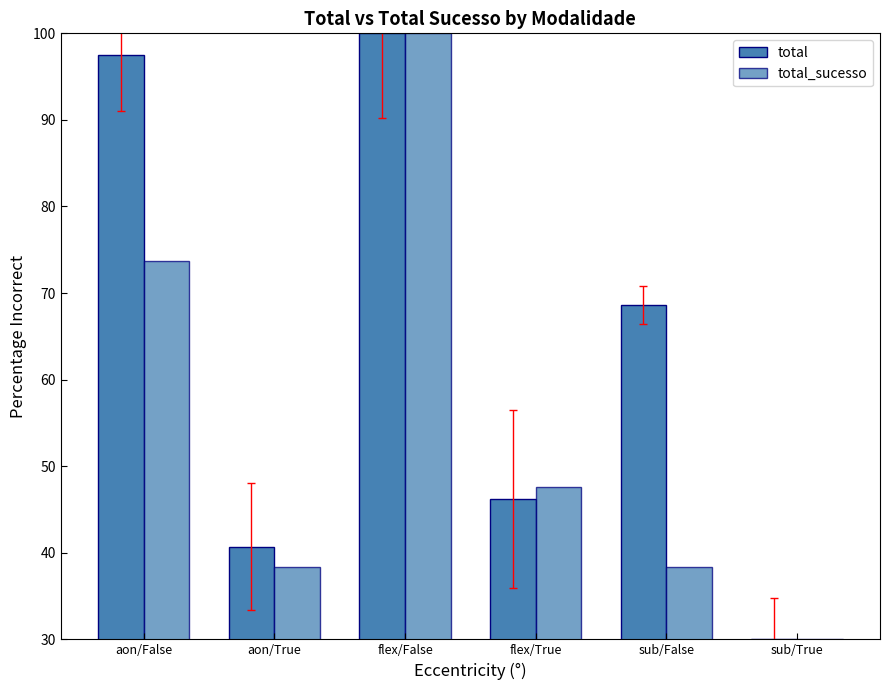

How many groups of bars are there?

6